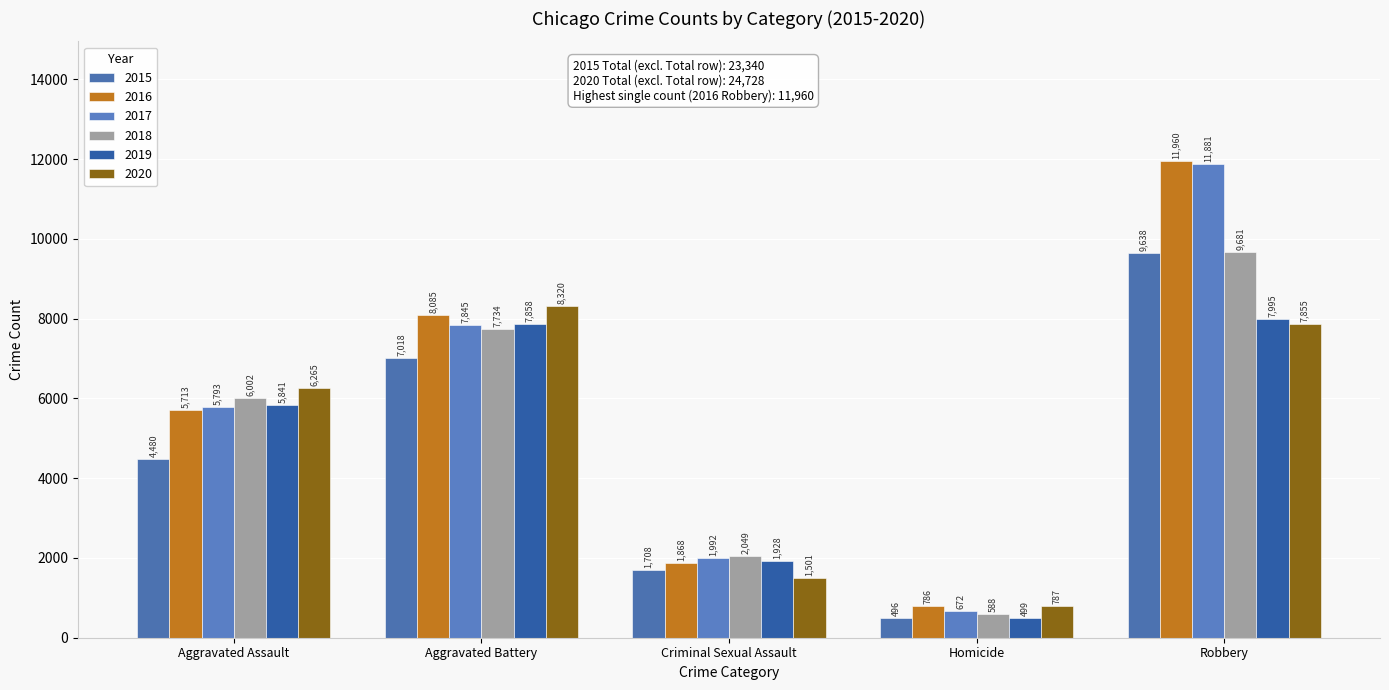

List the labels in order of 2019 value, smallest first.

Homicide, Criminal Sexual Assault, Aggravated Assault, Aggravated Battery, Robbery